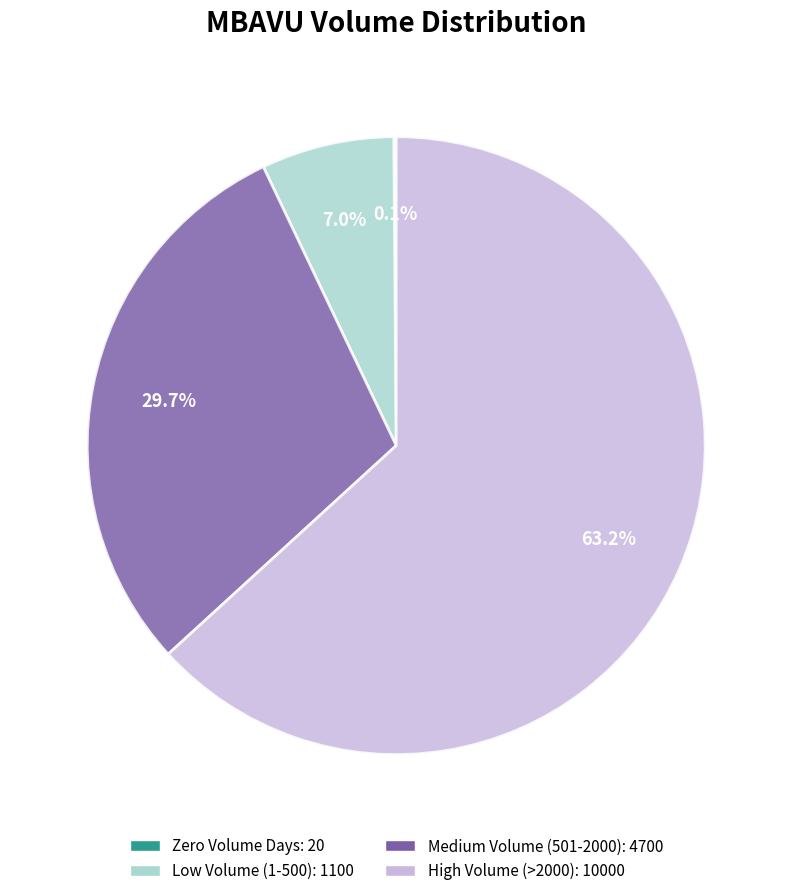

Does any single category account for the majority?

Yes